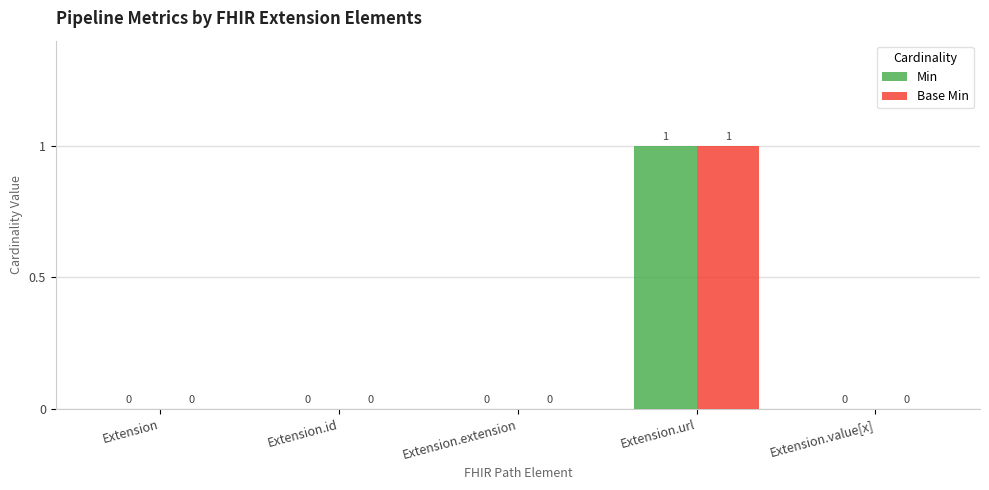

Are the bars grouped side by side (vs. stacked)?

Yes